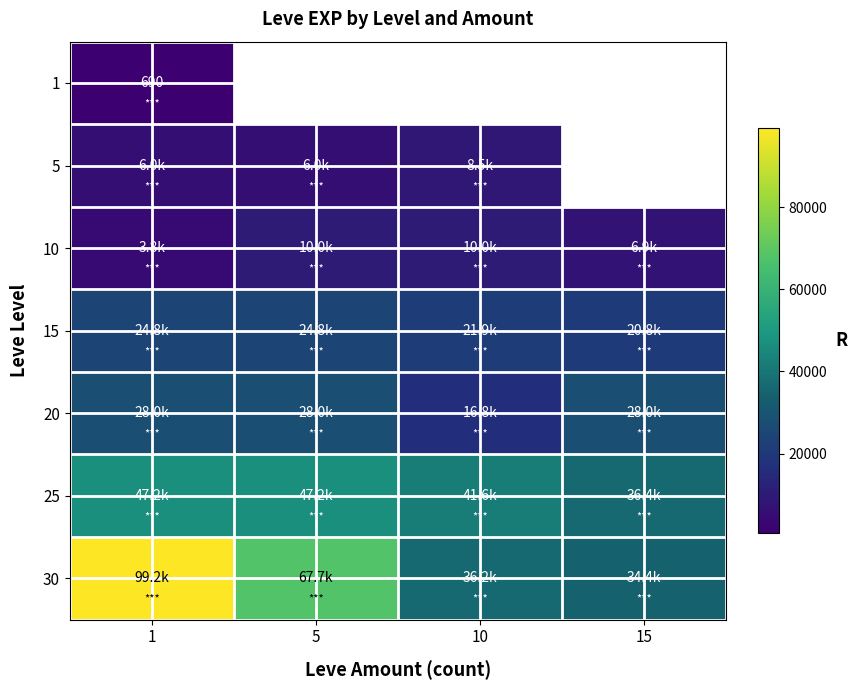

What is the lowest value of the 1 series?

690.0